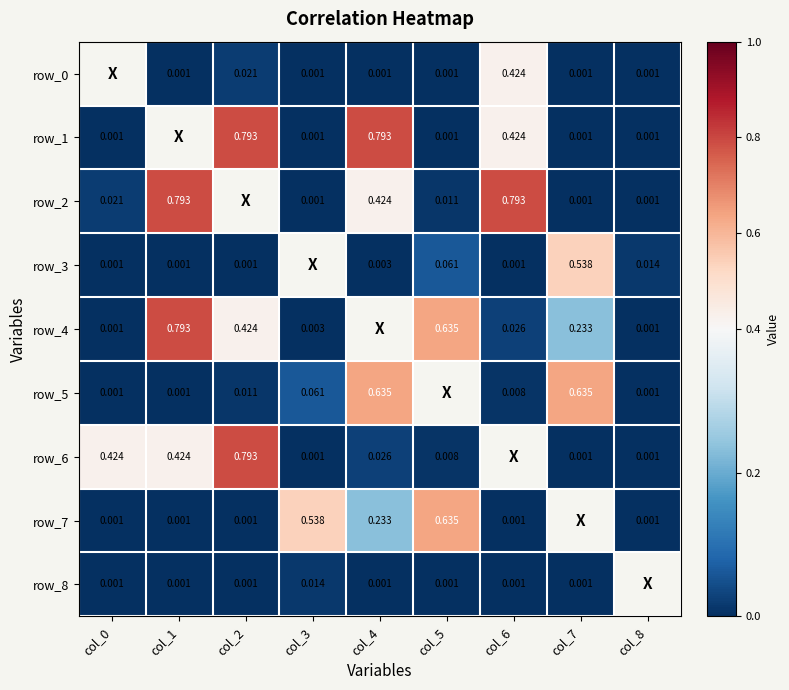

What is the sum of the row_3 values at col_1 and col_7?

0.5